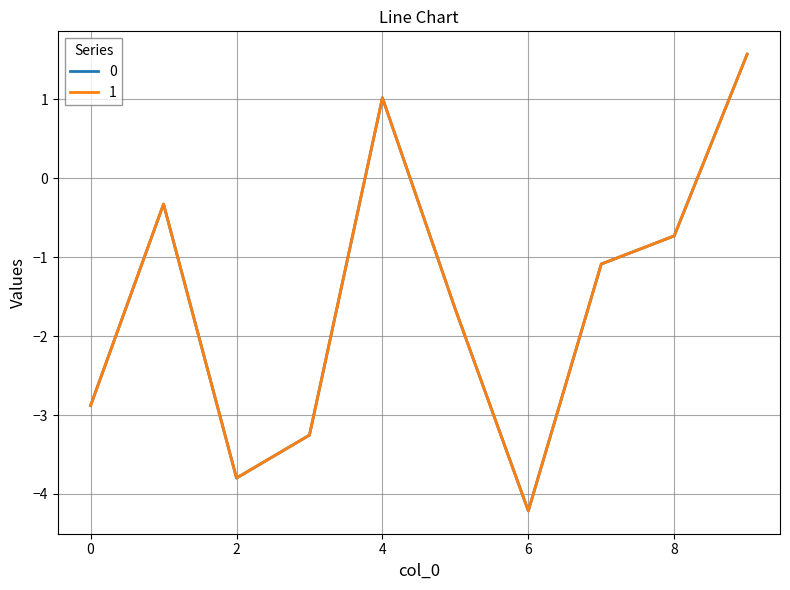

Reading right to left, extract all data points from this chart.

0: 1.6	-0.7	-1.1	-4.2	-1.7	1.0	-3.3	-3.8	-0.3	-2.9
1: 1.6	-0.7	-1.1	-4.2	-1.7	1.0	-3.3	-3.8	-0.3	-2.9